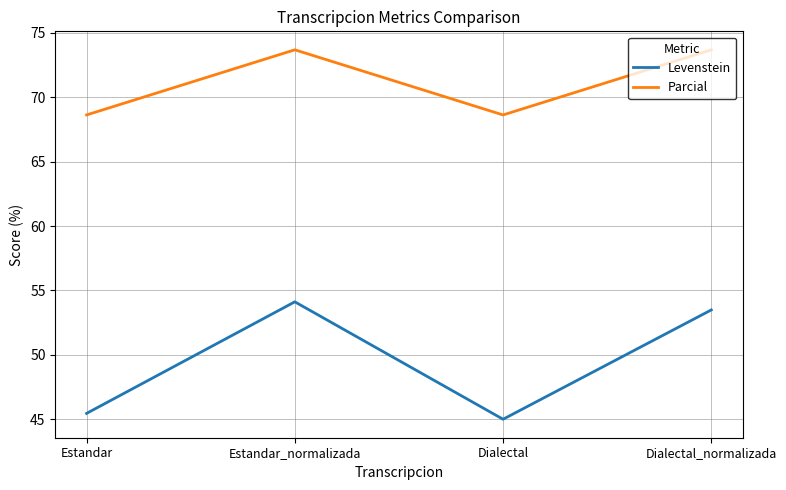

At which label does Levenstein reach its peak?

Estandar_normalizada